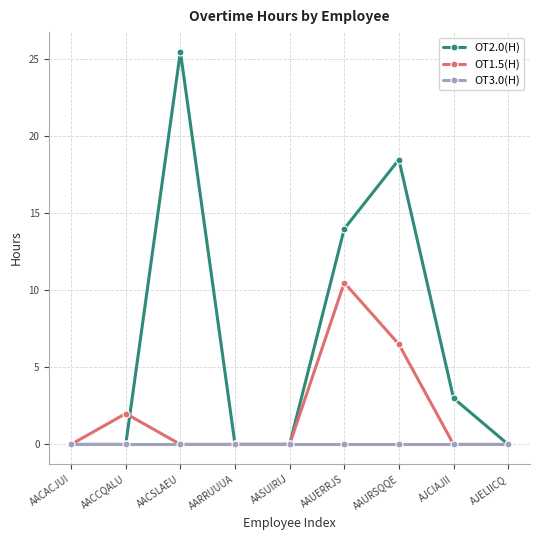

True or false: OT3.0(H) has a value of 0.0 at AAURSQQE.

True